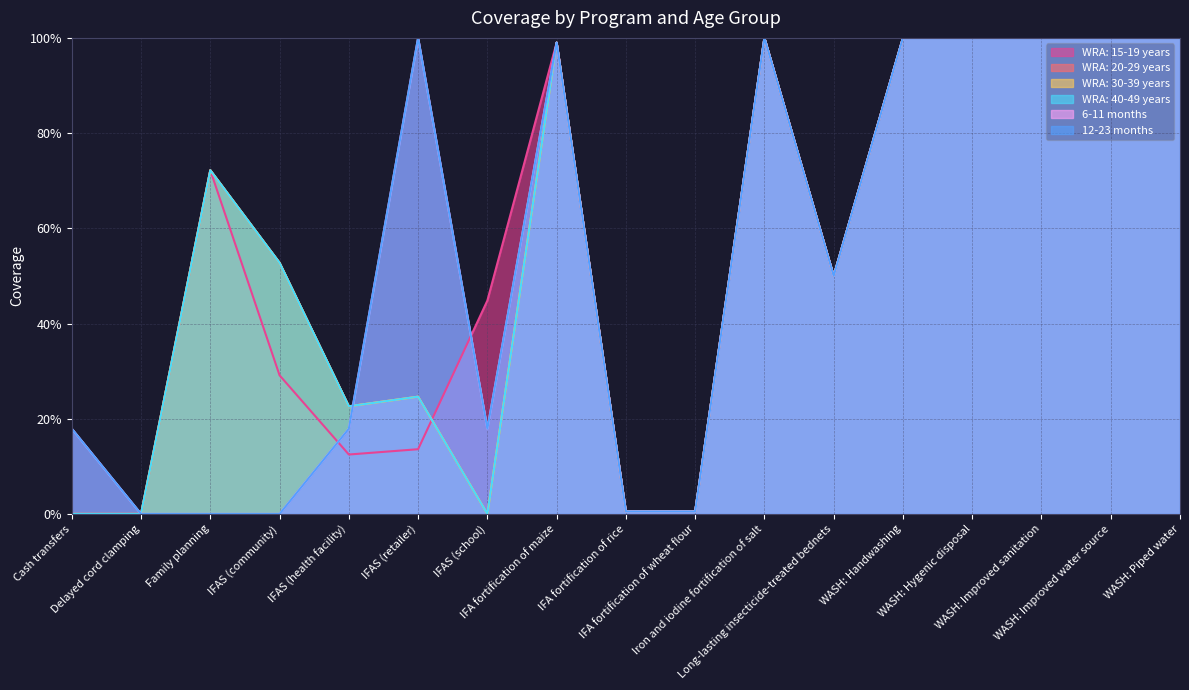

What is the sum of all WRA: 40-49 years values?

9.2